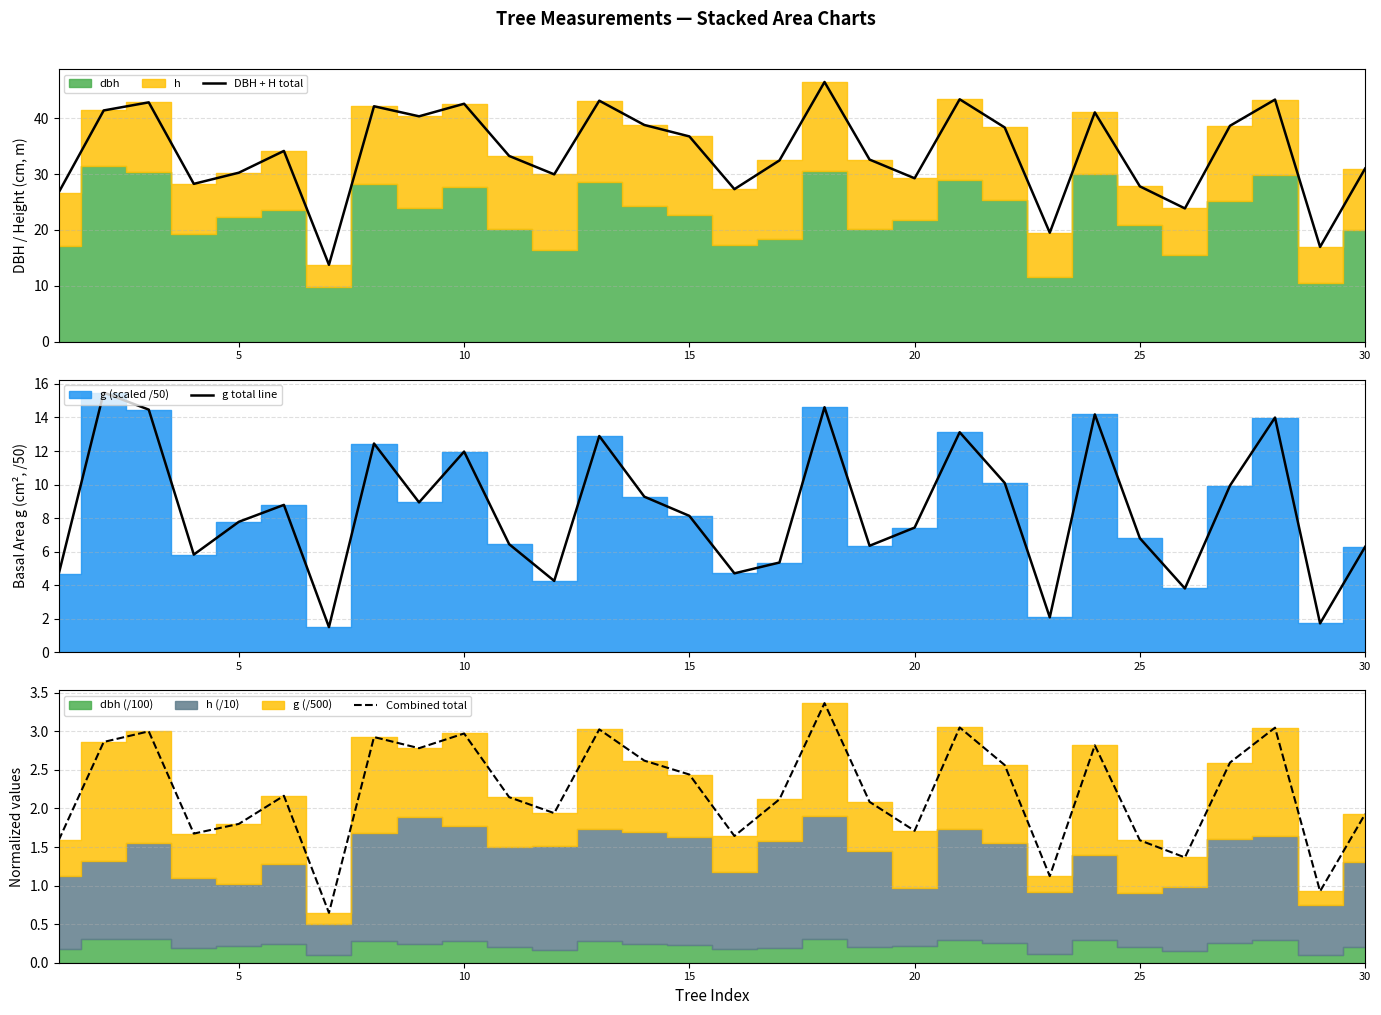

Does the chart display data point markers on the line(s)?

No